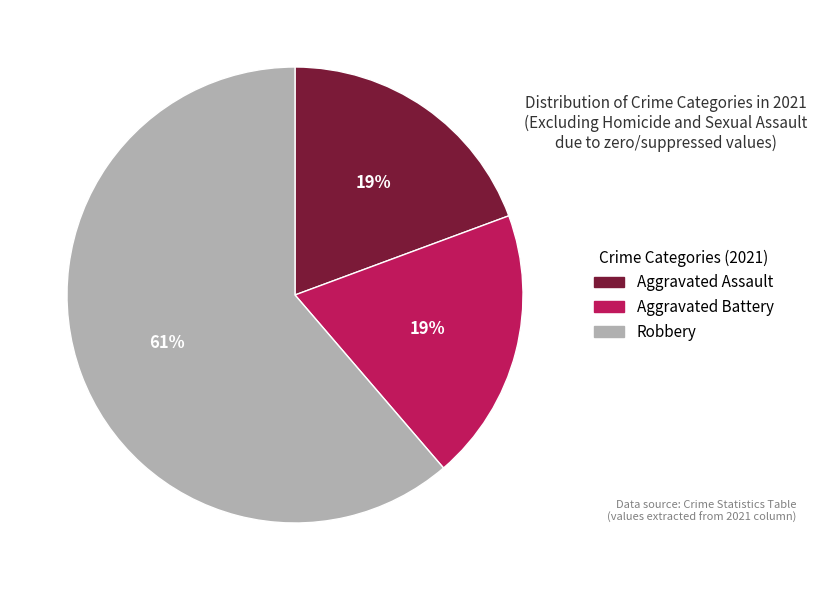

To the nearest percent, what is the difference between the largest and smallest slice percentages?

42%